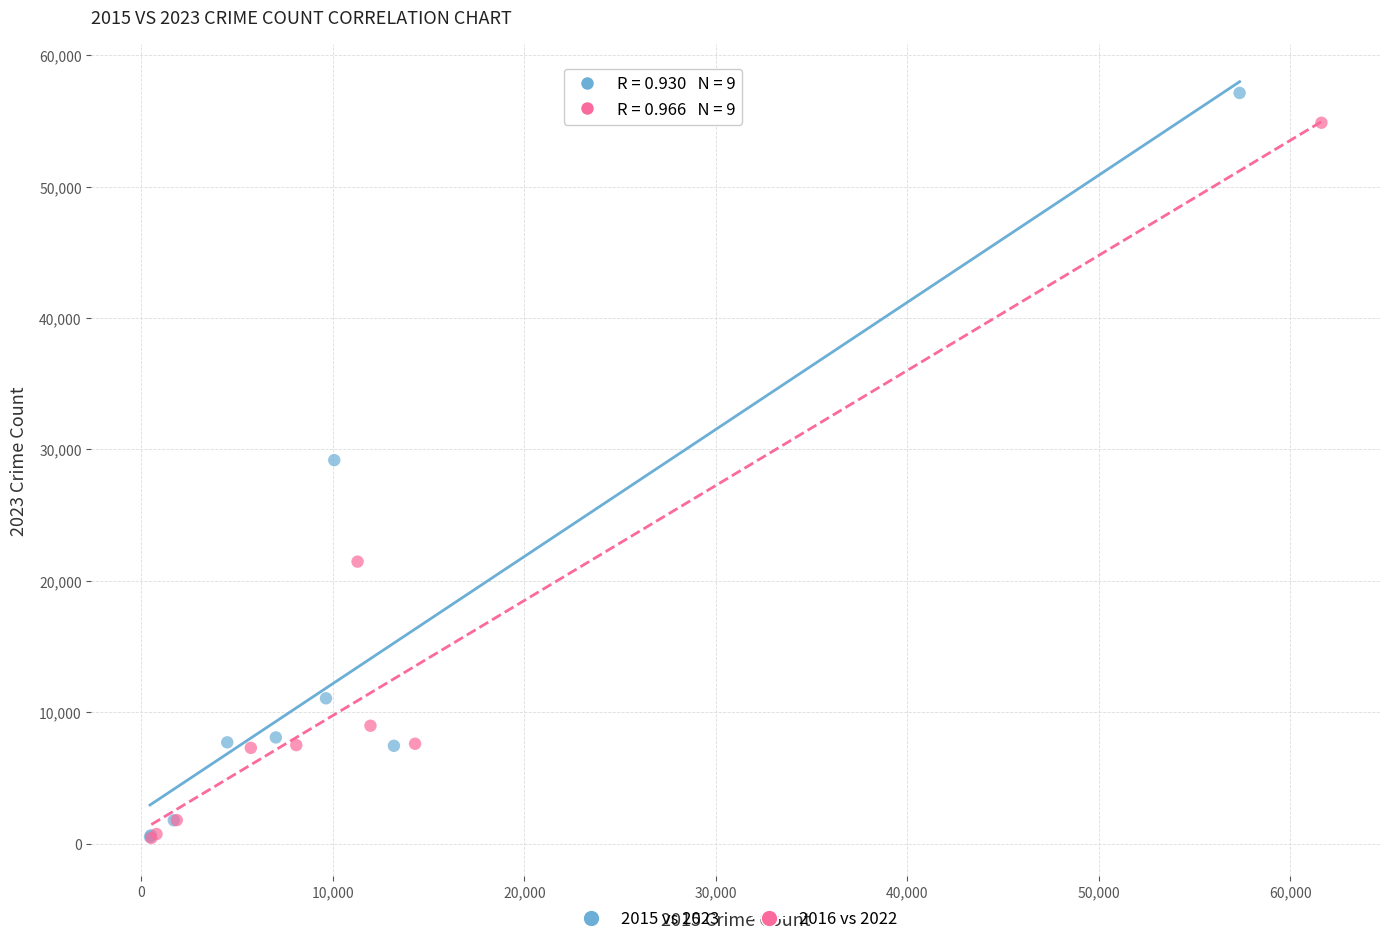

Which series has the widest spread of Y values?

2015 vs 2023